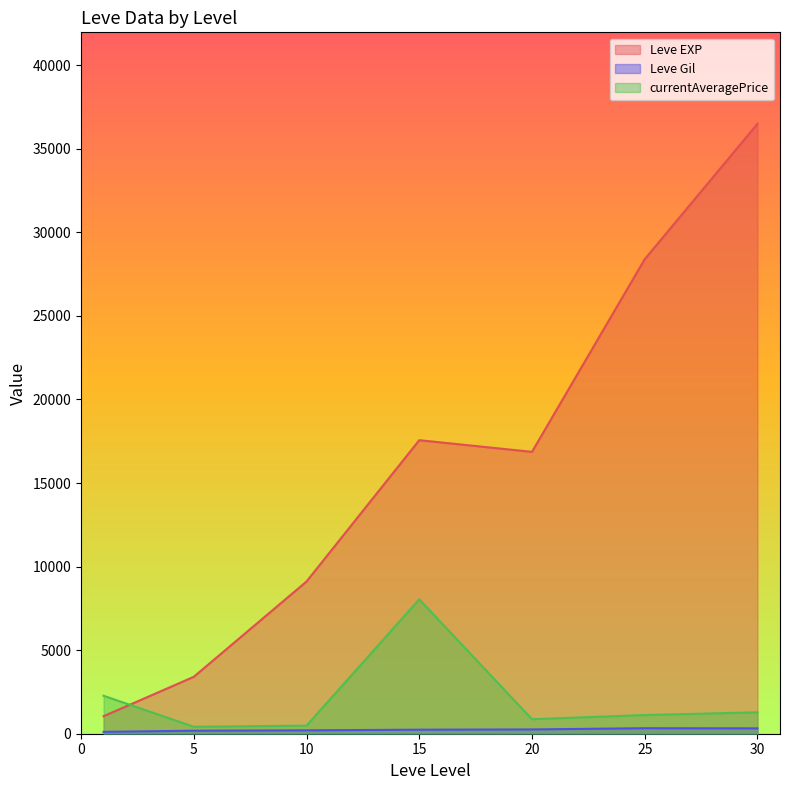

True or false: currentAveragePrice and Leve EXP intersect in this chart.

True